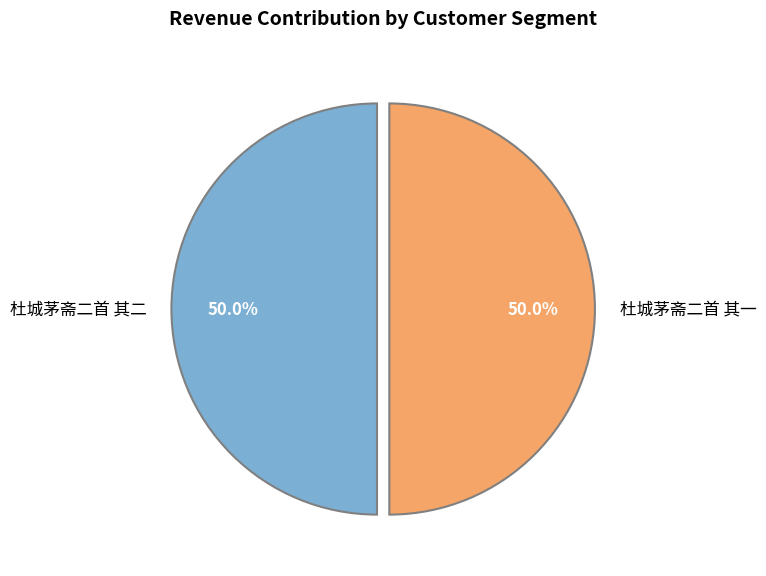

Approximately how many times larger is the value at 杜城茅斋二首 其一 compared to 杜城茅斋二首 其二?

1.0